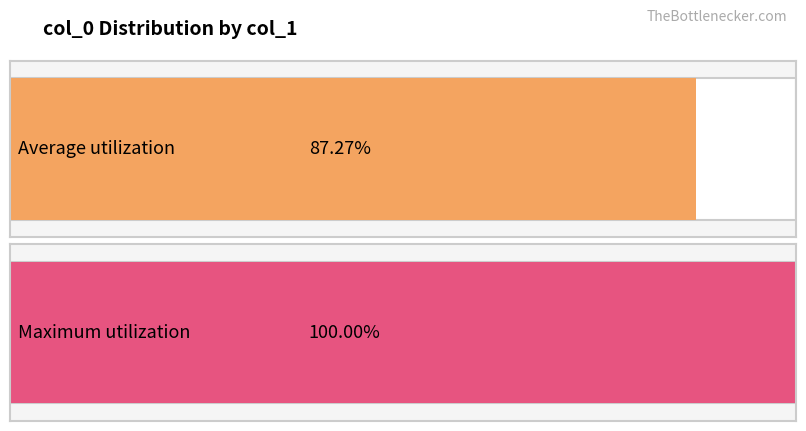

At 15, list the series in order from smallest to largest.

col_0_mean, col_0_max